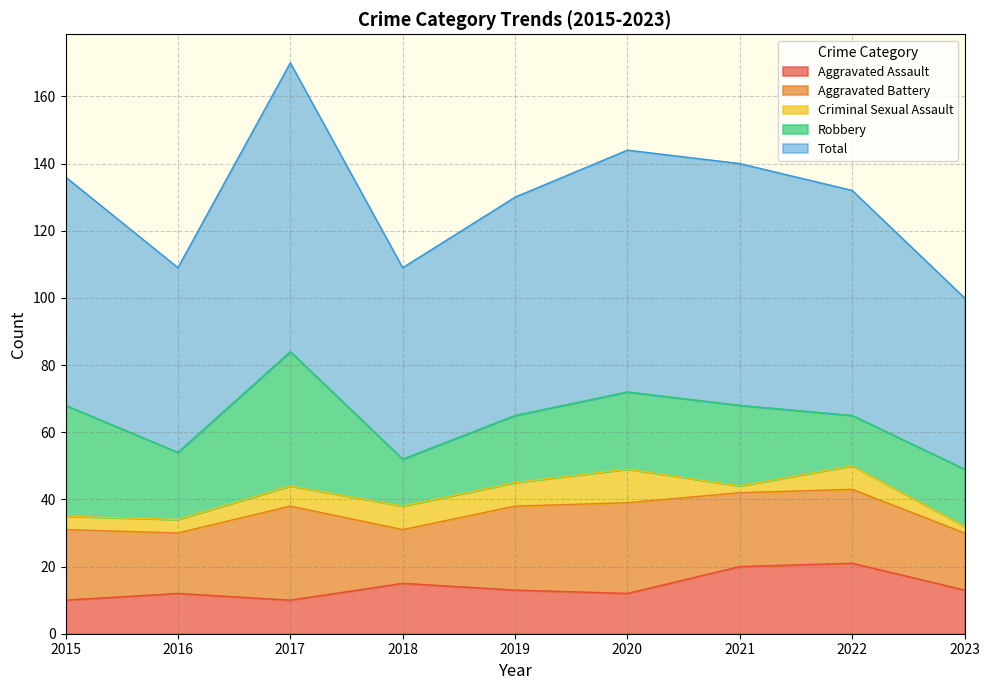

How many data points in Aggravated Battery are less than 22?

4